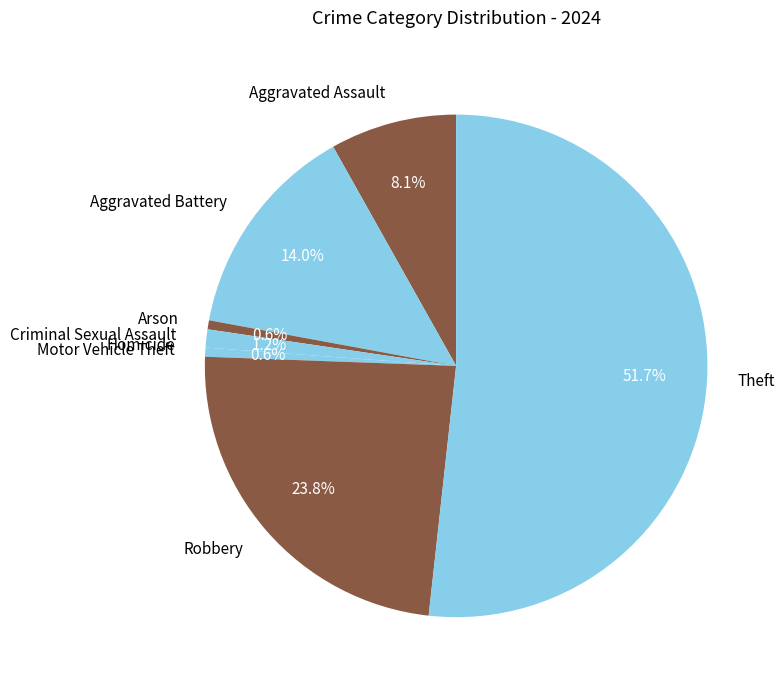

Approximately how many times larger is the value at Theft compared to Robbery?

2.2